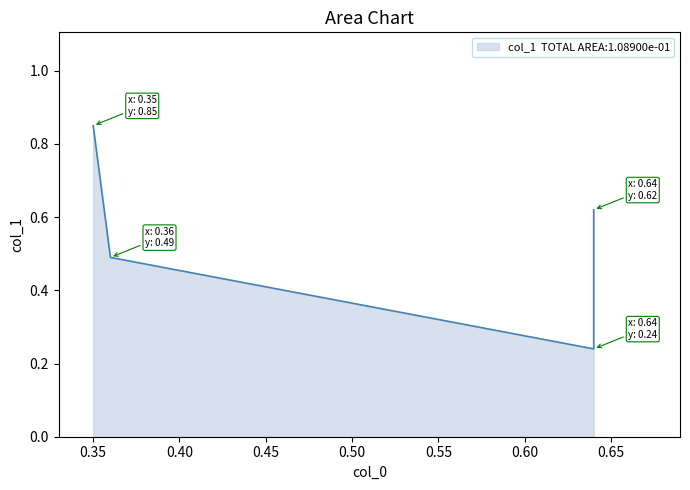

What is the value of the 3rd point from the left?

0.2